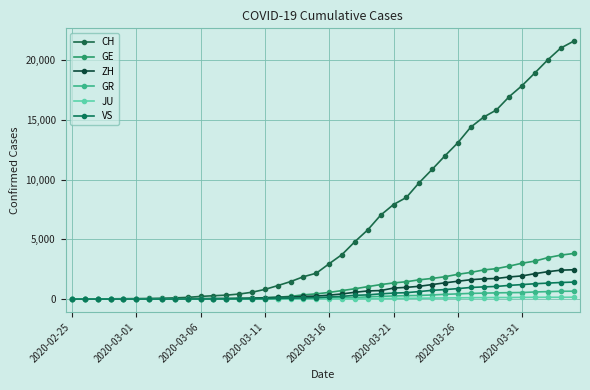

True or false: JU and VS cross at least once.

False